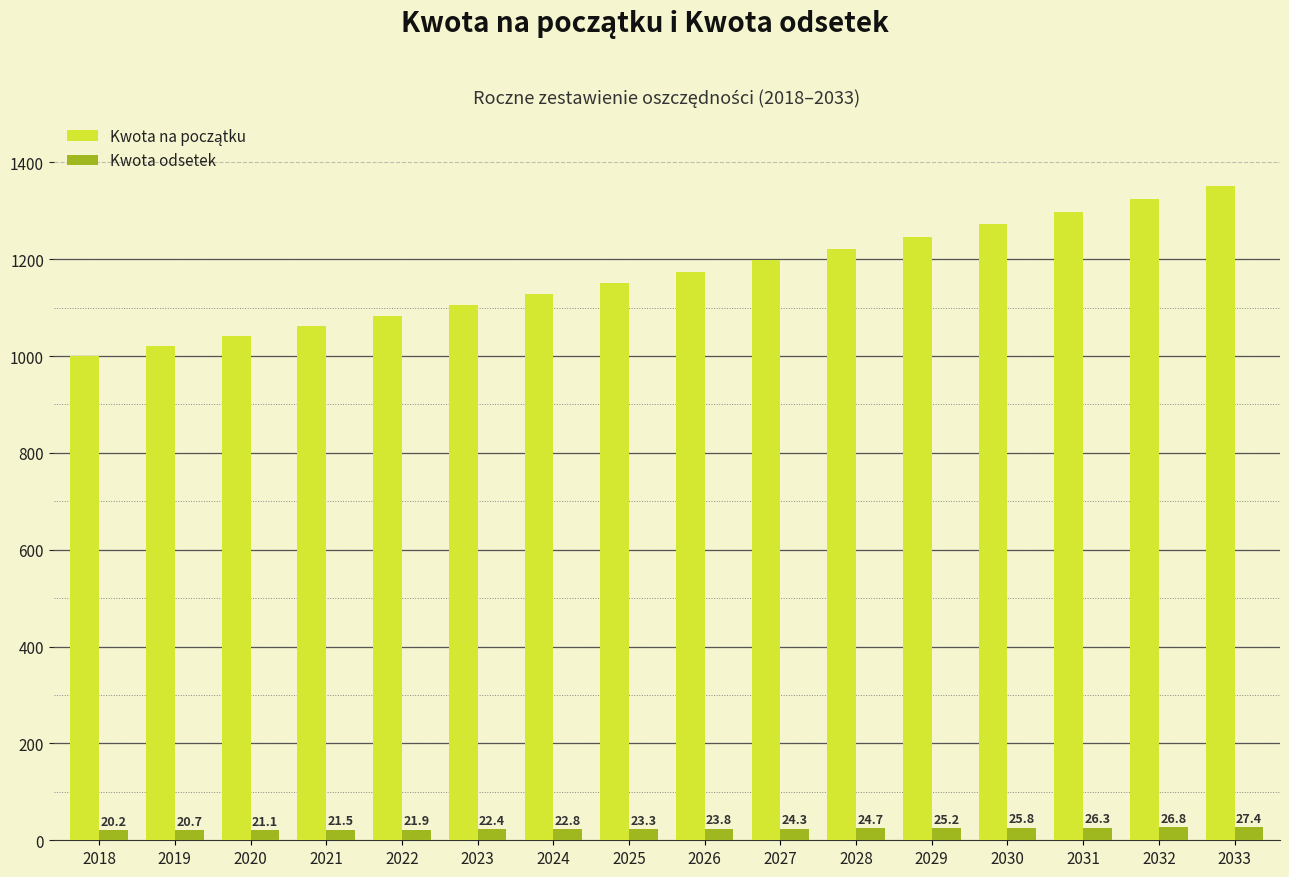

How many data points in Kwota odsetek are above 23?

9